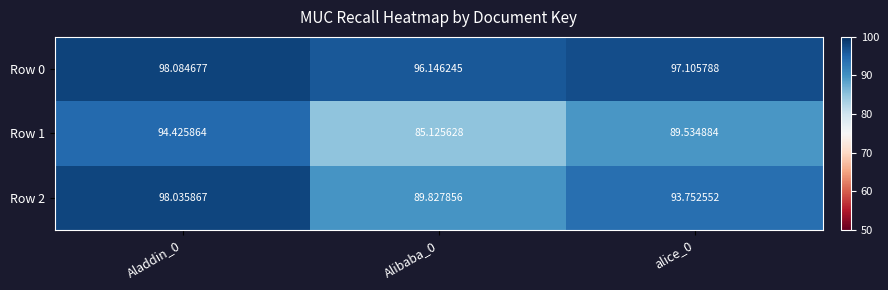

Is the value of Row 1 at Aladdin_0 greater than the value of Row 0 at Aladdin_0?

No